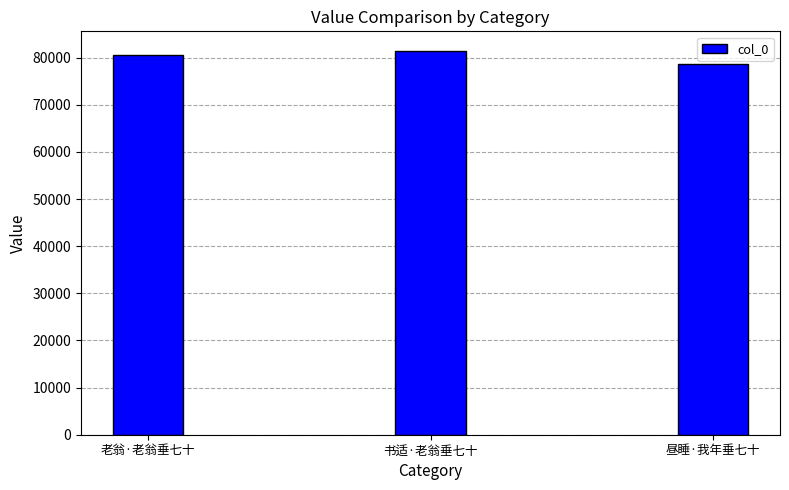

Which category has the lowest value across all series?

昼睡·我年垂七十